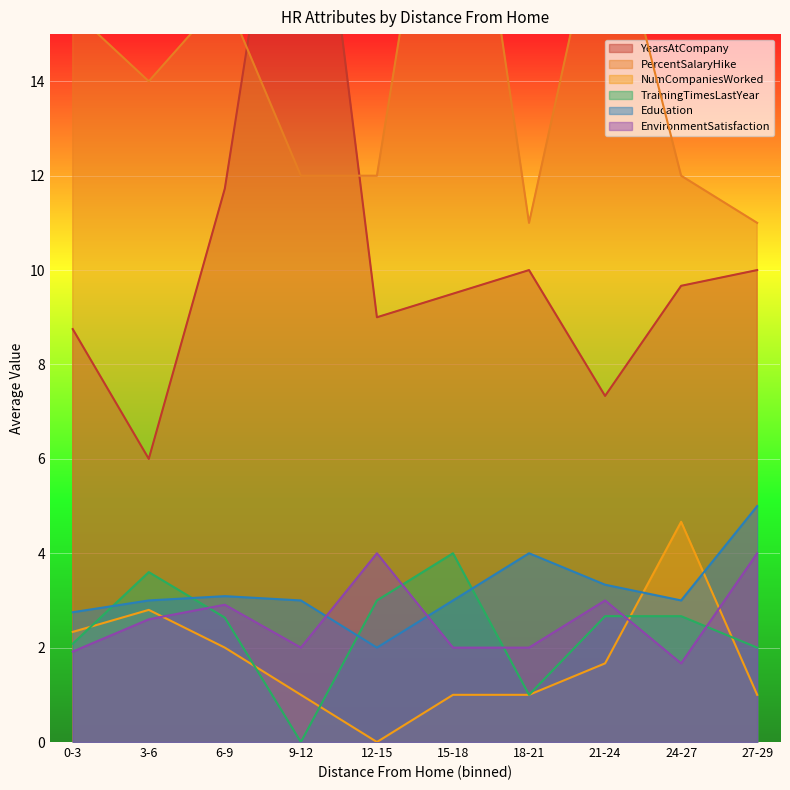

The TrainingTimesLastYear series shows 4.0 at 15-18. True or false?

True